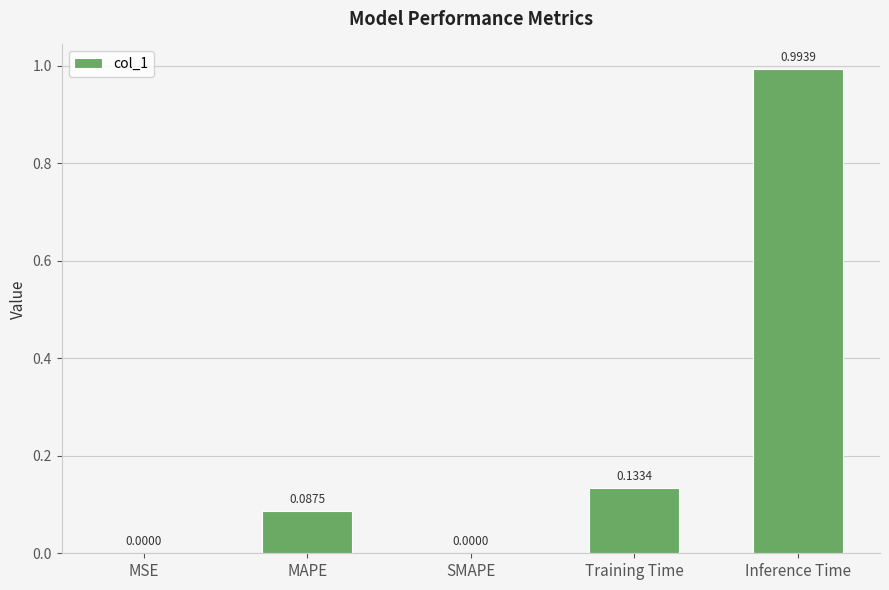

Count the number of data series in this chart.

1